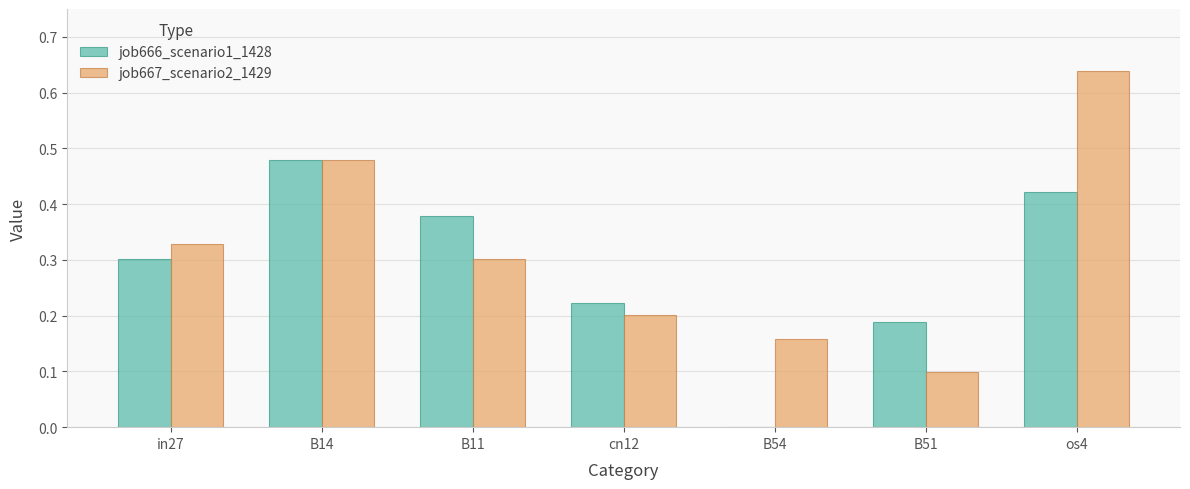

At which label does job666_scenario1_1428 reach its peak?

B14